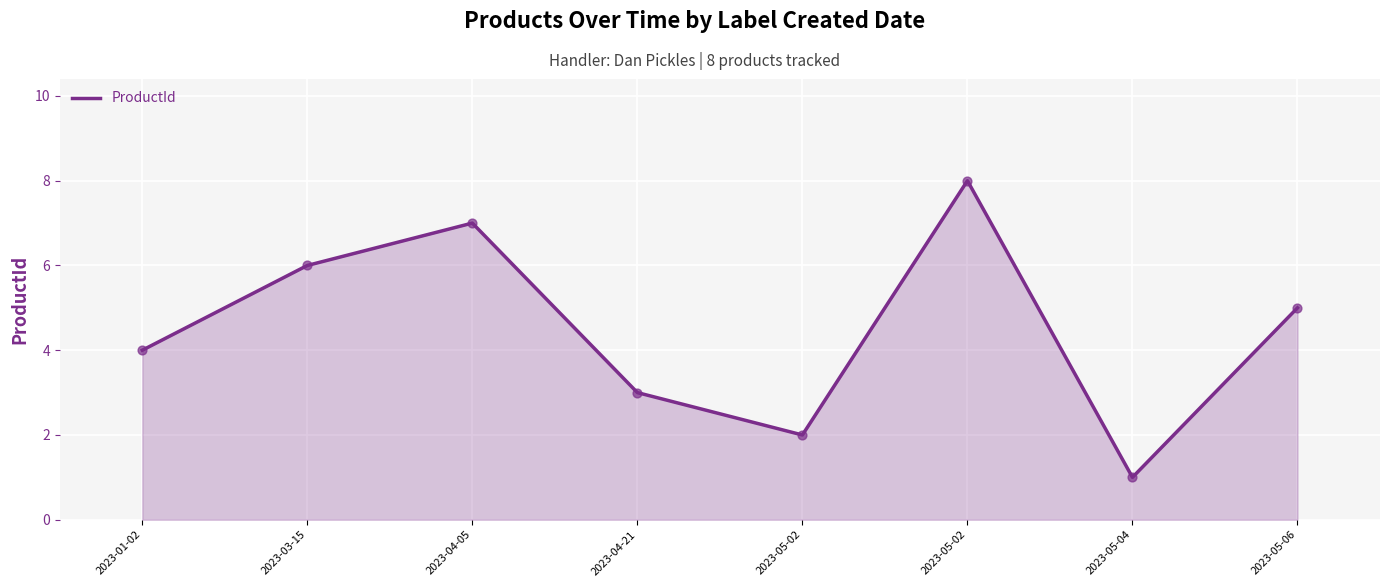

What is the ratio of the value at 2023-04-05 to the value at 2023-05-02?

3.5